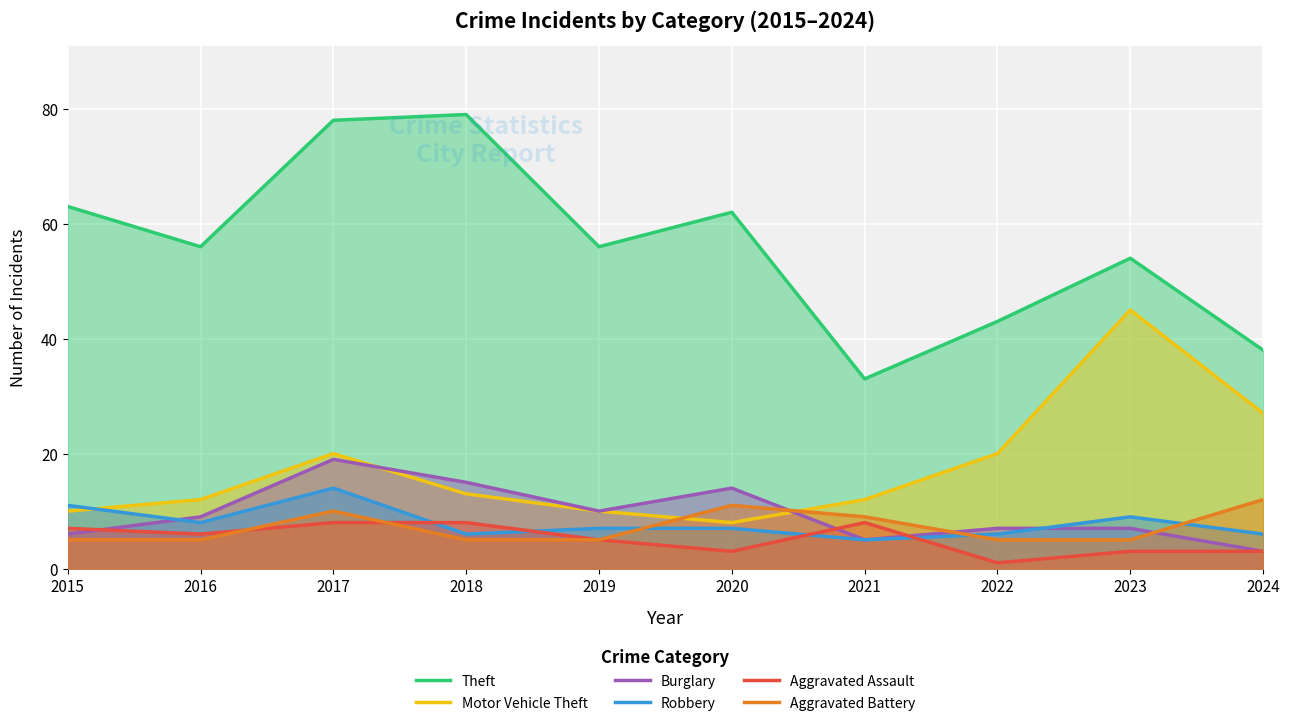

Which series has the largest total across all categories?

Theft